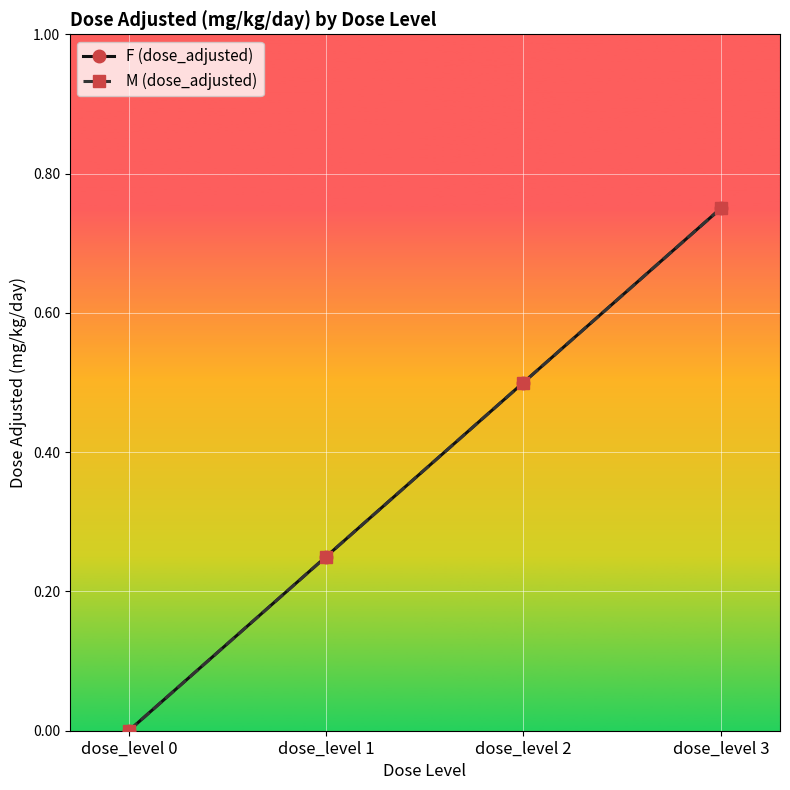

Is this an area chart (filled region under the line)?

No